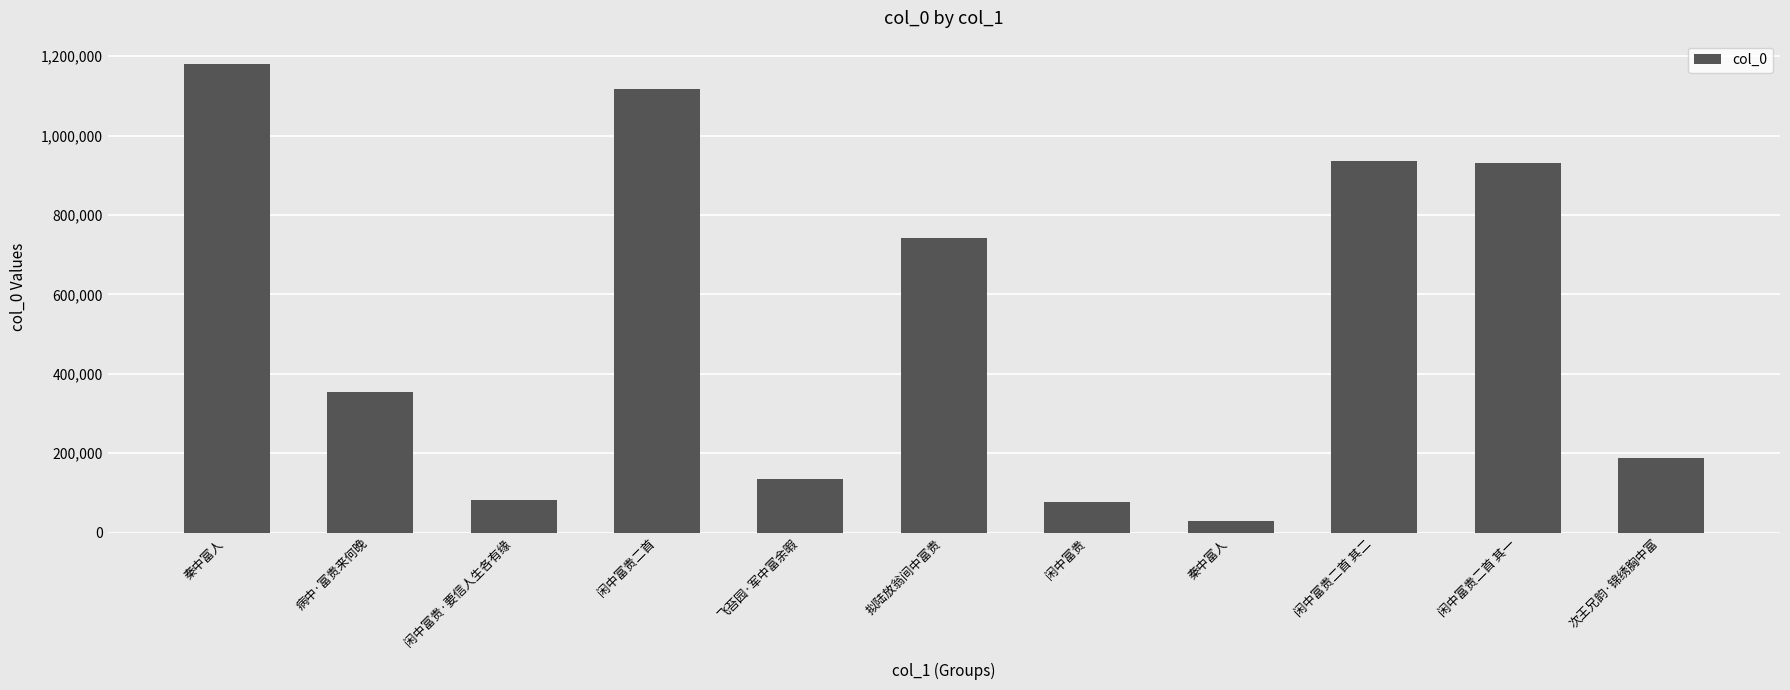

What is the greatest value displayed?

1180251